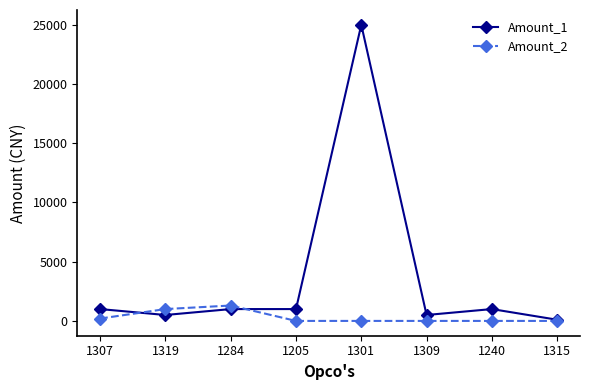

What is the sum of all Amount_2 values?

2500